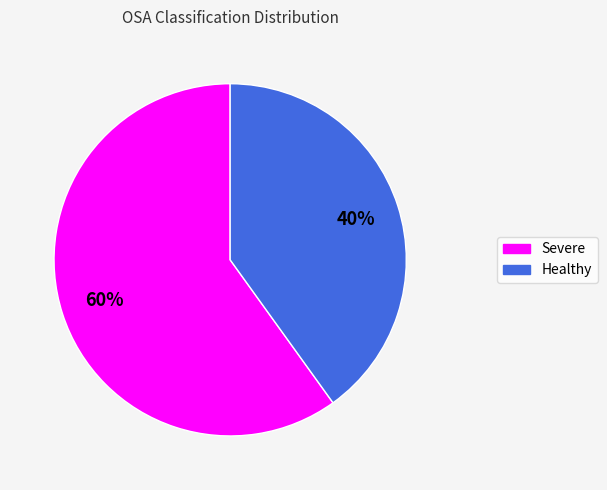

To the nearest percent, what is the difference between the largest and smallest slice percentages?

20%